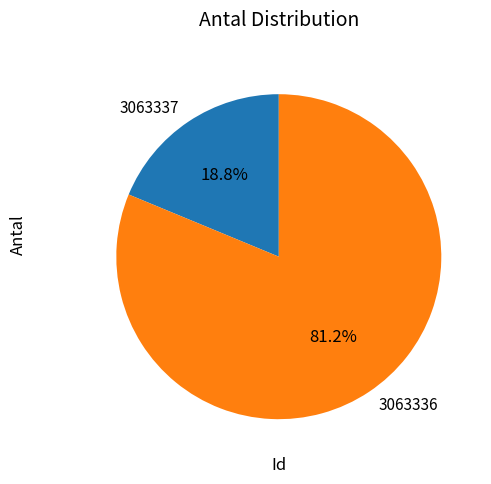

To the nearest percent, what is the difference between the largest and smallest slice percentages?

62%